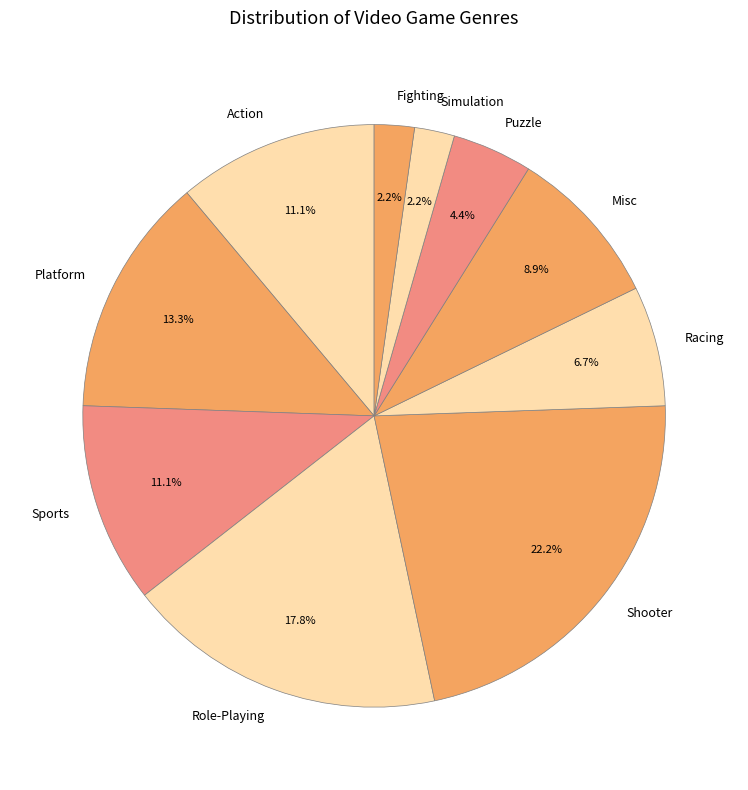

What is the largest slice in the pie chart?

Shooter